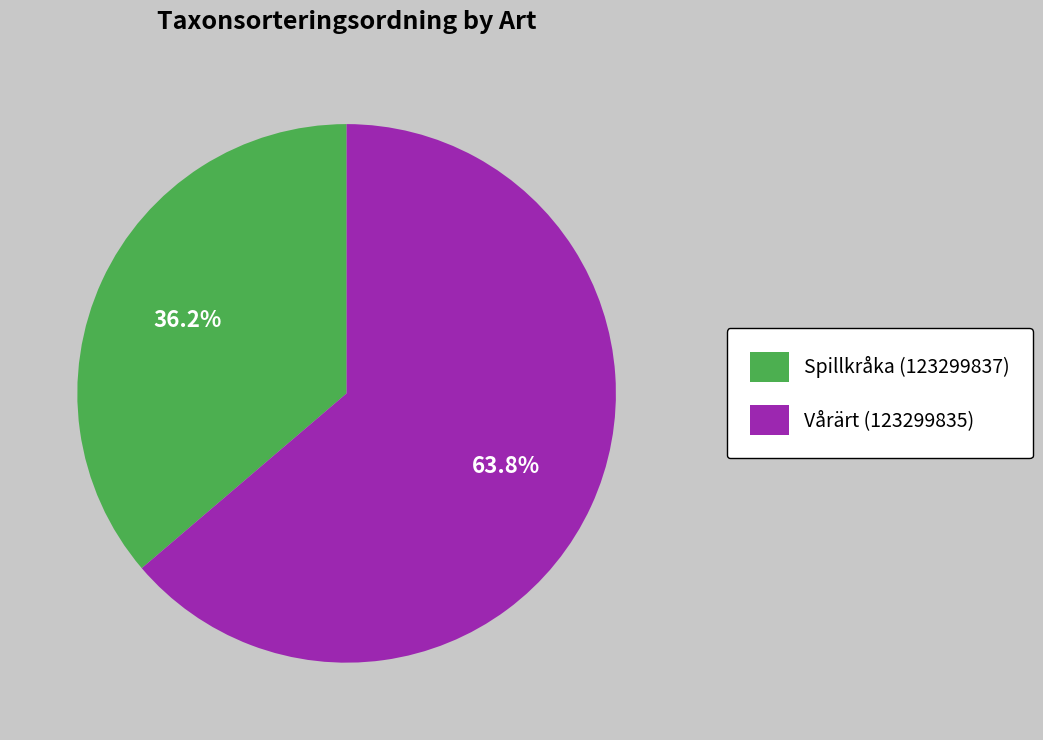

Which has a higher value, Vårärt (123299835) or Spillkråka (123299837)?

Vårärt (123299835)